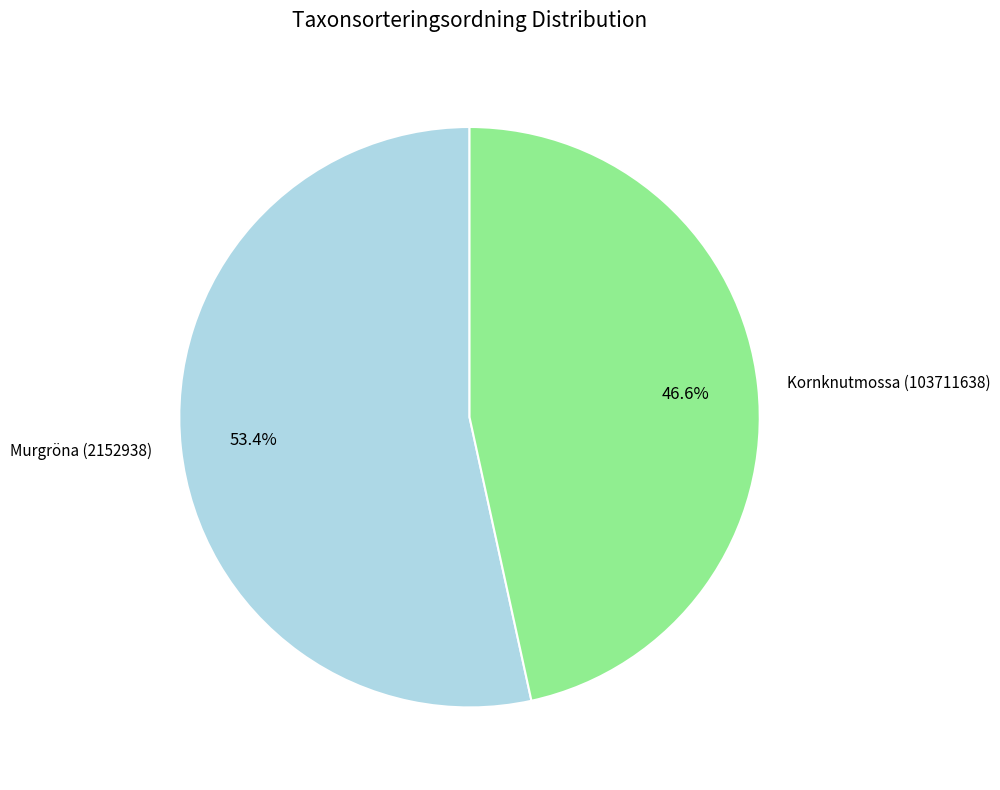

Which category has the biggest portion of the pie?

Murgröna (2152938)